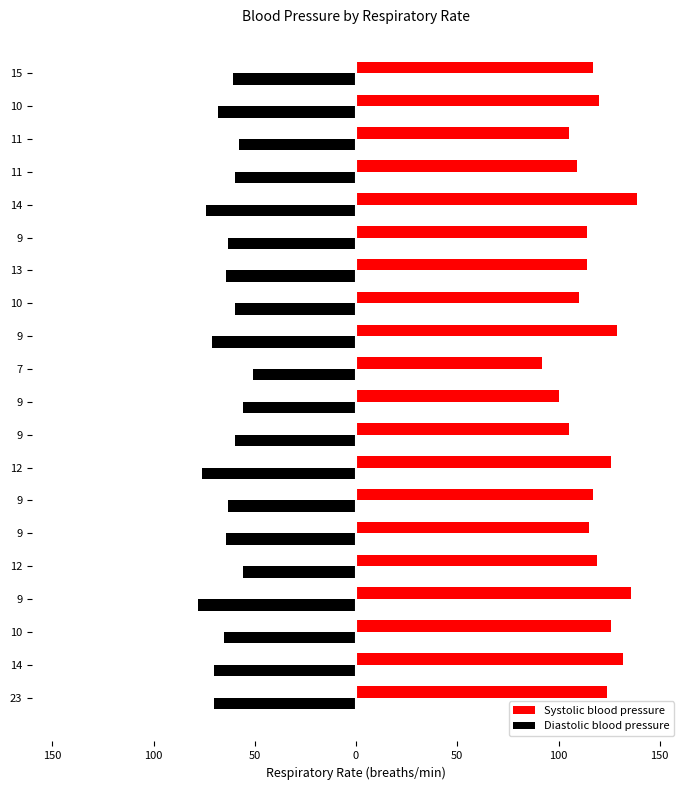

What are all the series names shown in the legend?

Systolic blood pressure, Diastolic blood pressure